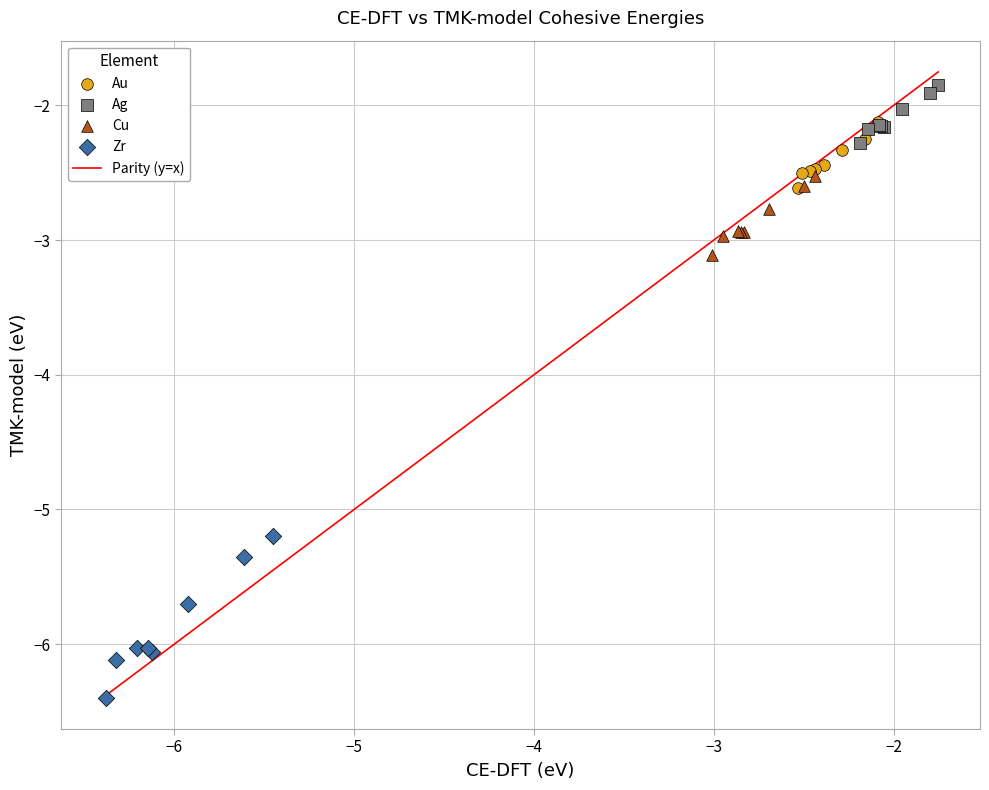

Which series reaches the maximum Y coordinate?

Ag